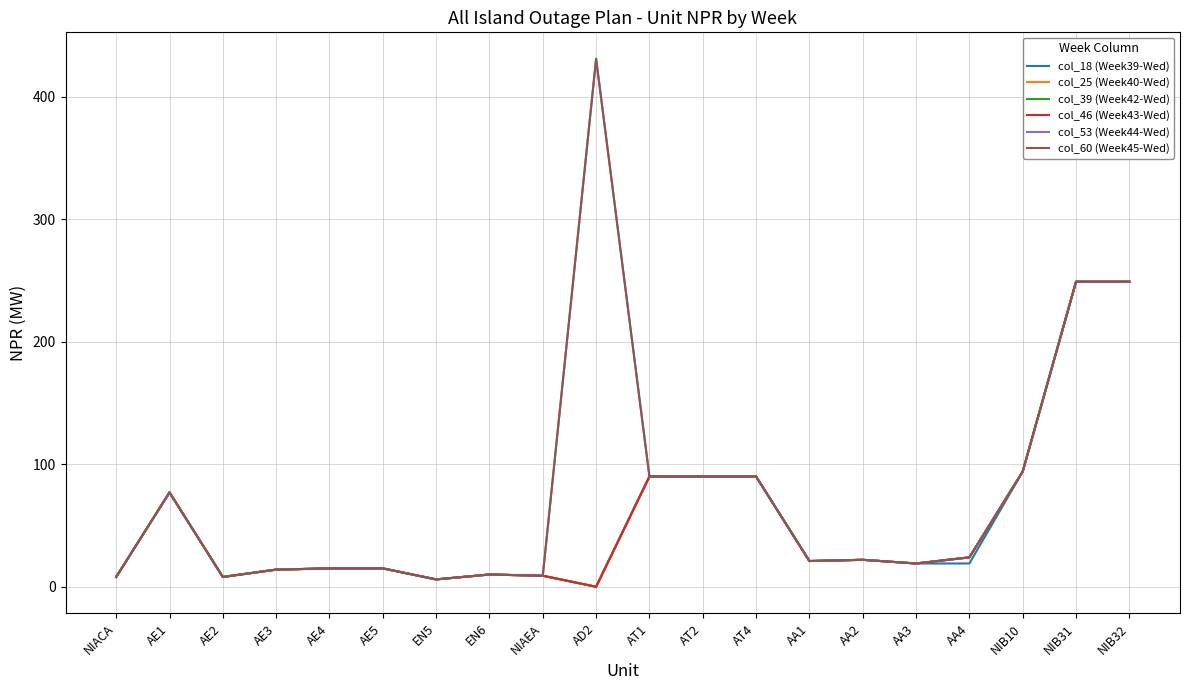

Which has a higher value, AE3 or NIB31?

NIB31